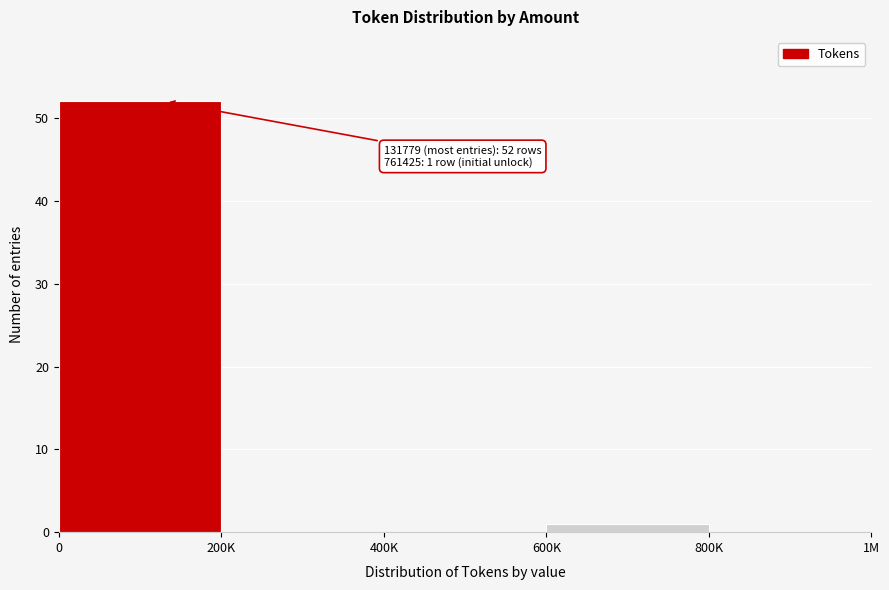

Reading right to left, list all the values displayed in this chart.

800K=0	600K=1	400K=0	200K=0	0=52